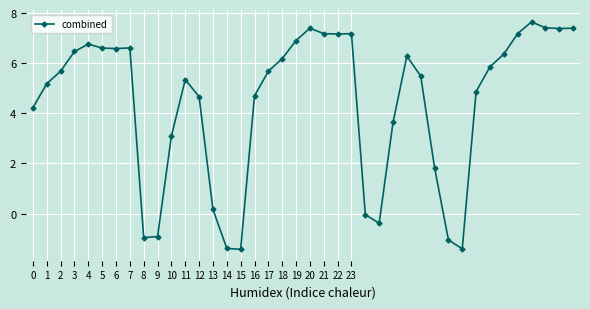

What is the sum of all values?

177.5